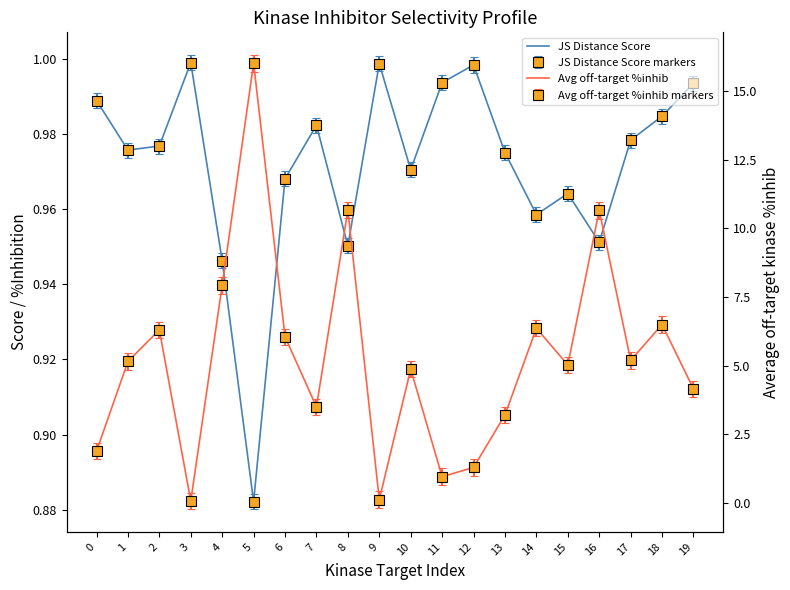

Reading left to right, what are all the values shown in this chart?

JS Distance Score: 0=1.0	1=1.0	2=1.0	3=1.0	4=0.9	5=0.9	6=1.0	7=1.0	8=1.0	9=1.0	10=1.0	11=1.0	12=1.0	13=1.0	14=1.0	15=1.0	16=1.0	17=1.0	18=1.0	19=1.0
Avg off-target %inhib: 0=1.9	1=5.2	2=6.3	3=0.1	4=7.9	5=16.0	6=6.1	7=3.5	8=10.7	9=0.1	10=4.9	11=1.0	12=1.3	13=3.2	14=6.4	15=5.0	16=10.7	17=5.2	18=6.5	19=4.1